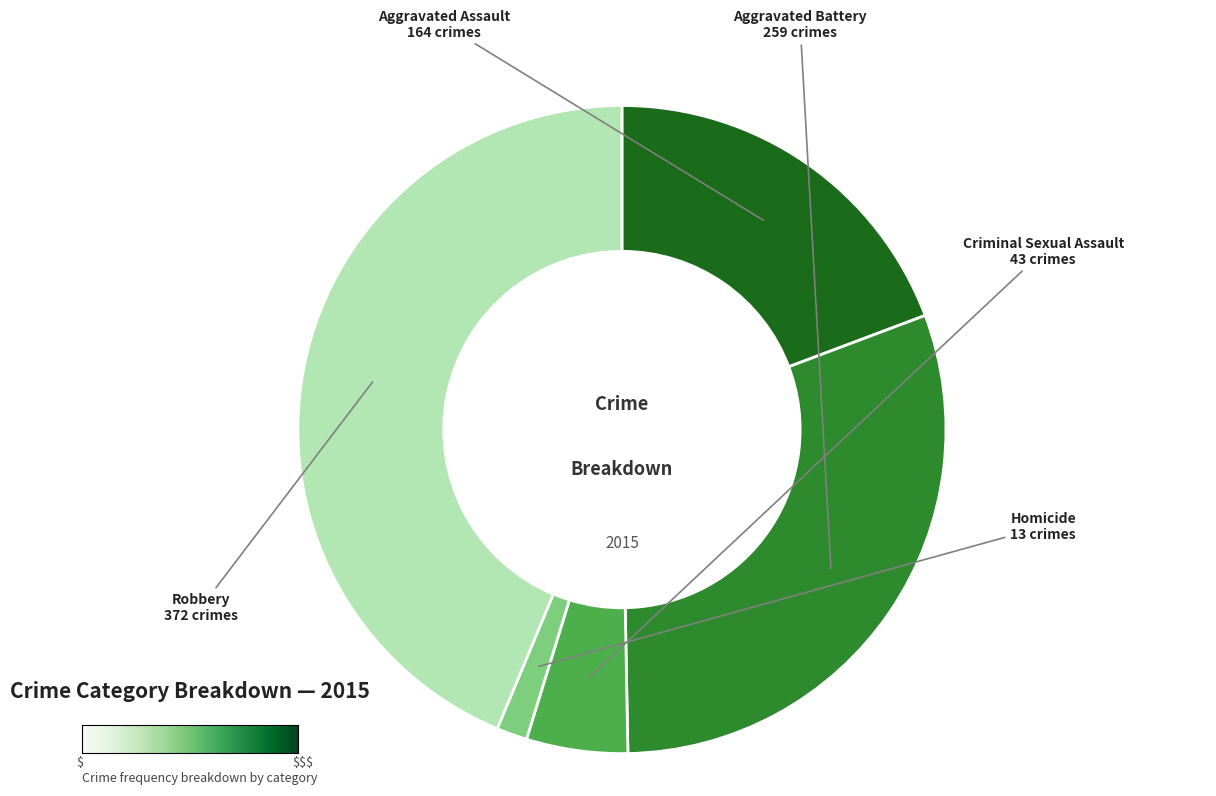

What is the largest slice in the pie chart?

Robbery